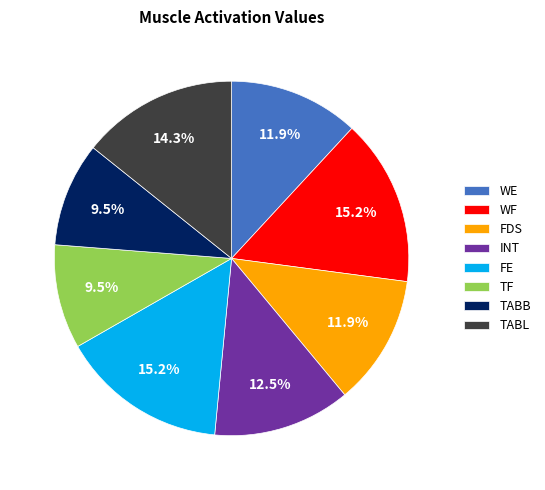

The FDS slice represents 20% of the pie. True or false?

False